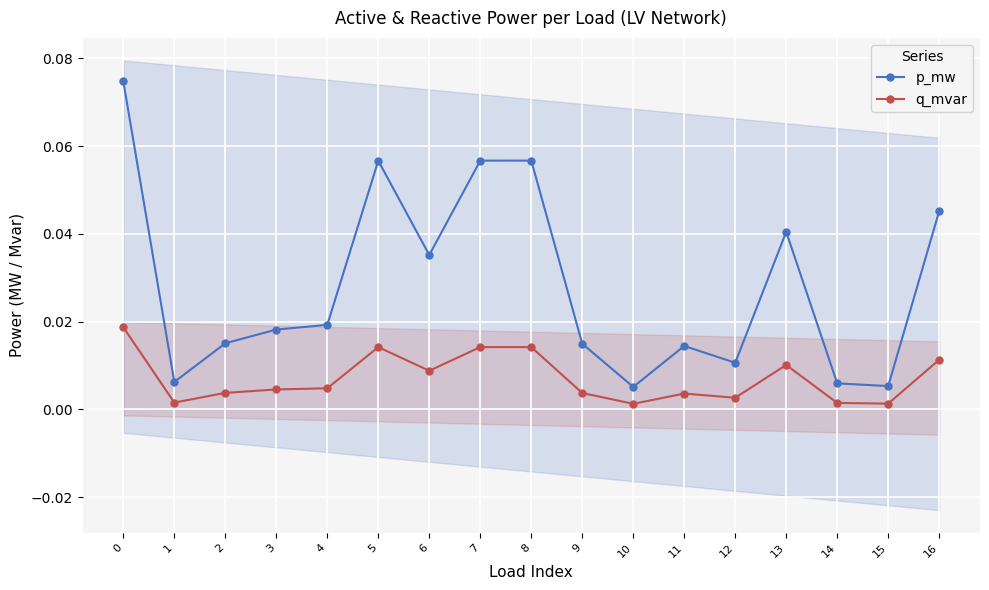

How many interior local valleys does the q_mvar series have?

5